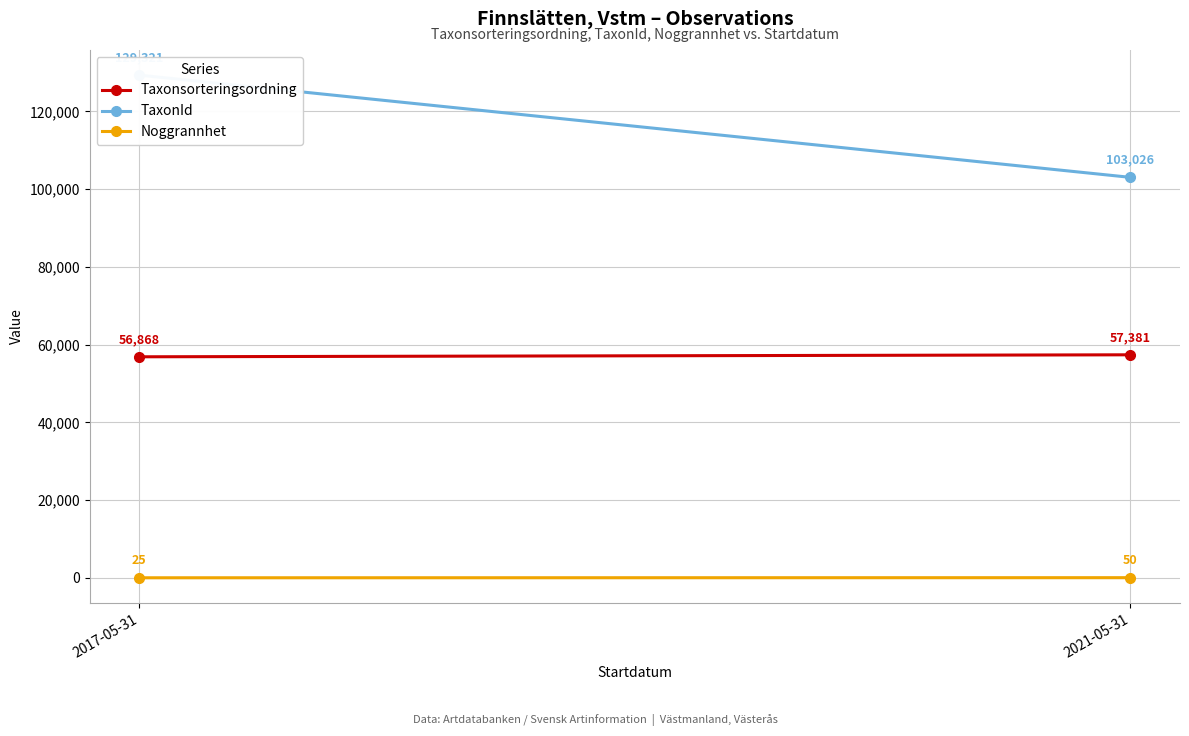

Reading left to right, list all the values displayed in this chart.

Taxonsorteringsordning: 2017-05-31=56868.2	2021-05-31=57380.7
TaxonId: 2017-05-31=129321.2	2021-05-31=103026.3
Noggrannhet: 2017-05-31=25.0	2021-05-31=50.0